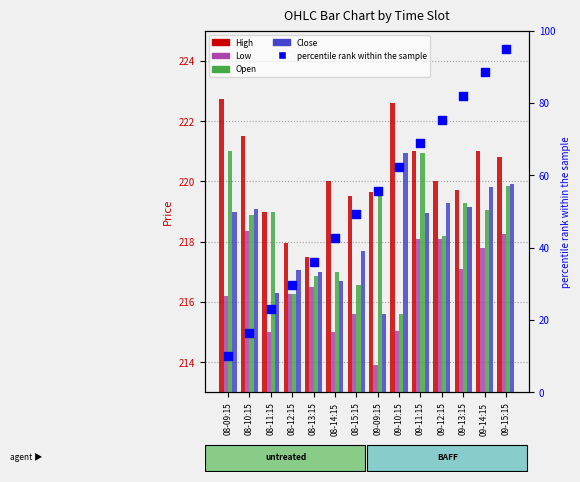

What is the total value across all series at 08-13:15?

904.0